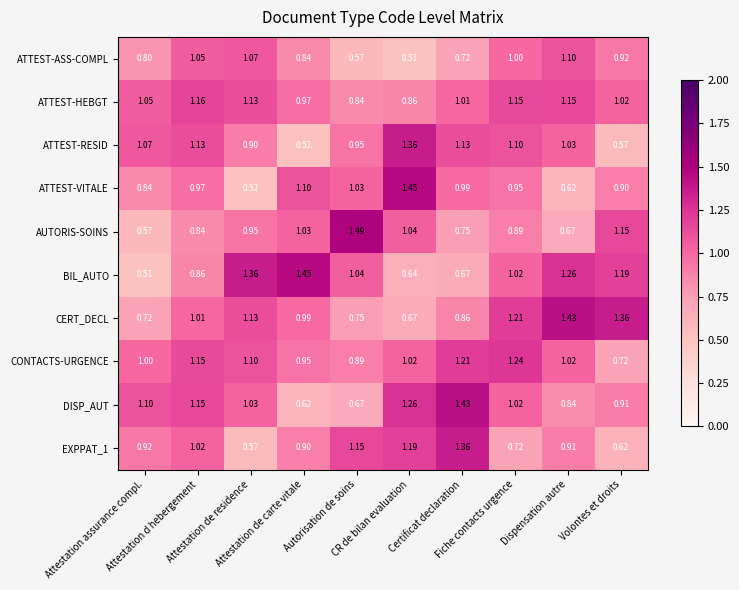

Which series has the largest total across all categories?

ATTEST-HEBGT